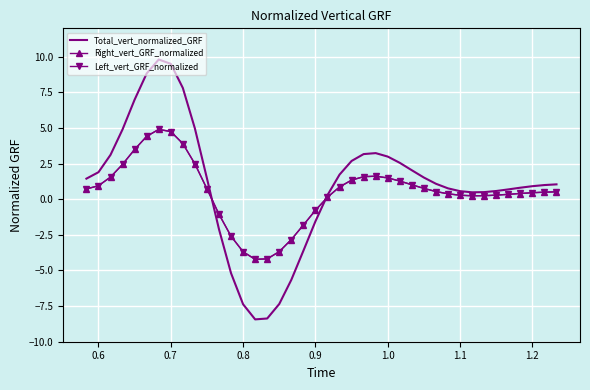

What is the highest value of the Left_vert_GRF_normalized series?

4.9